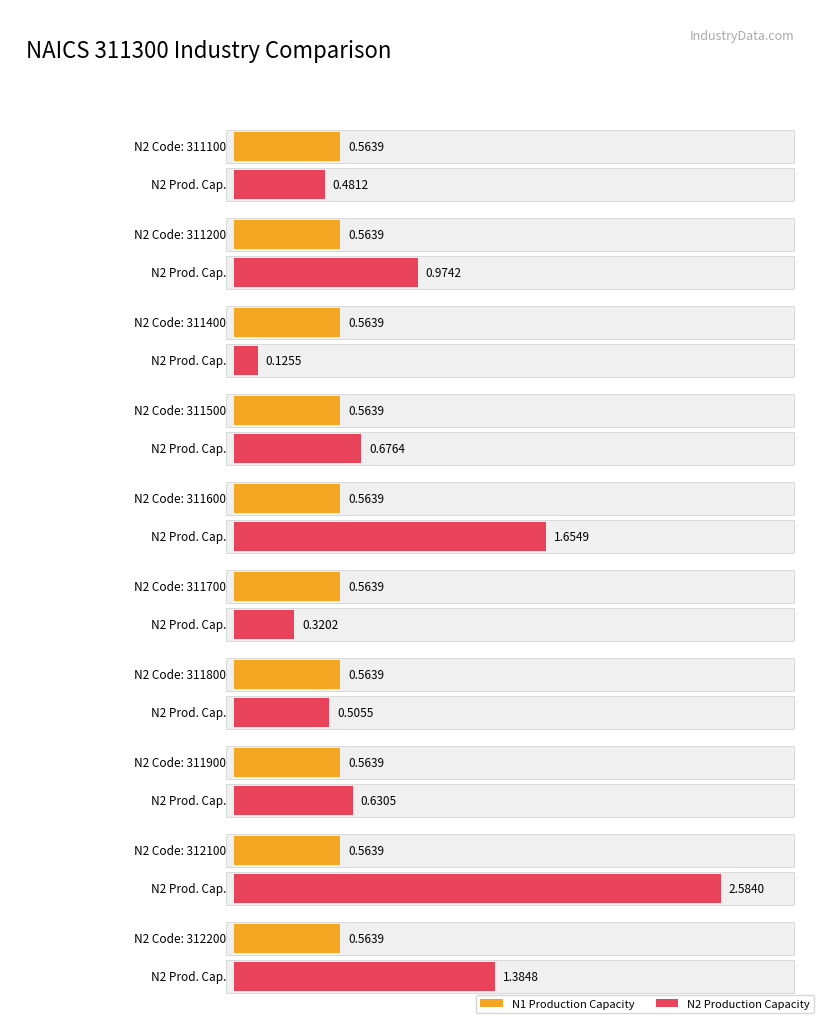

What is the lowest value of the N1 Production Capacity series?

0.6